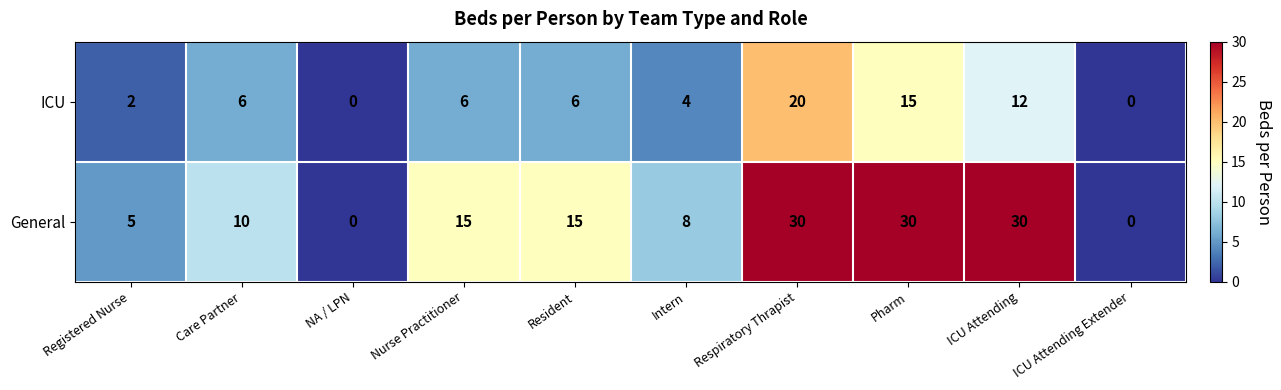

What is the maximum value shown in the chart?

30